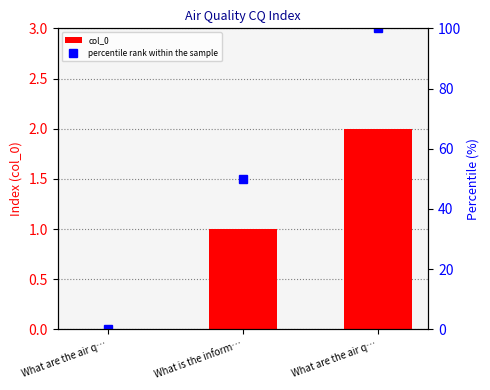

At how many categories does at least one series exceed 12?

2